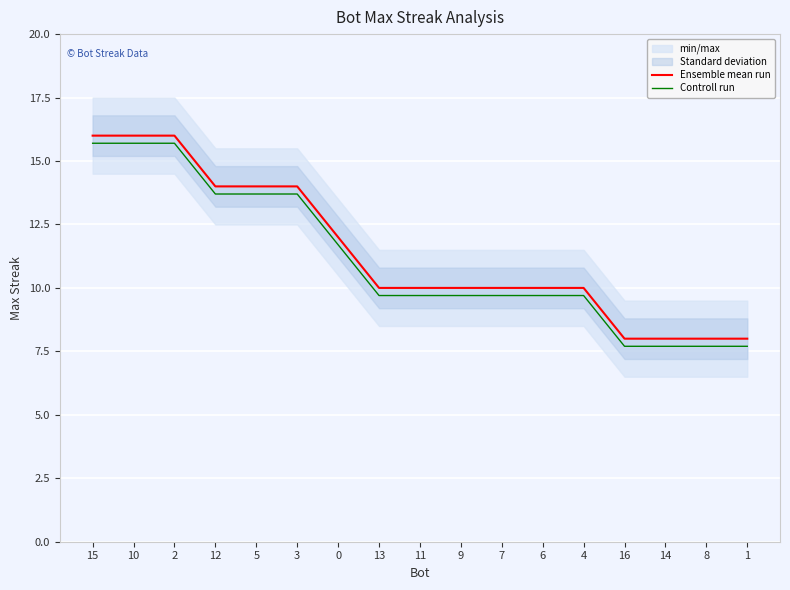

True or false: Controll run and Ensemble mean run intersect in this chart.

False